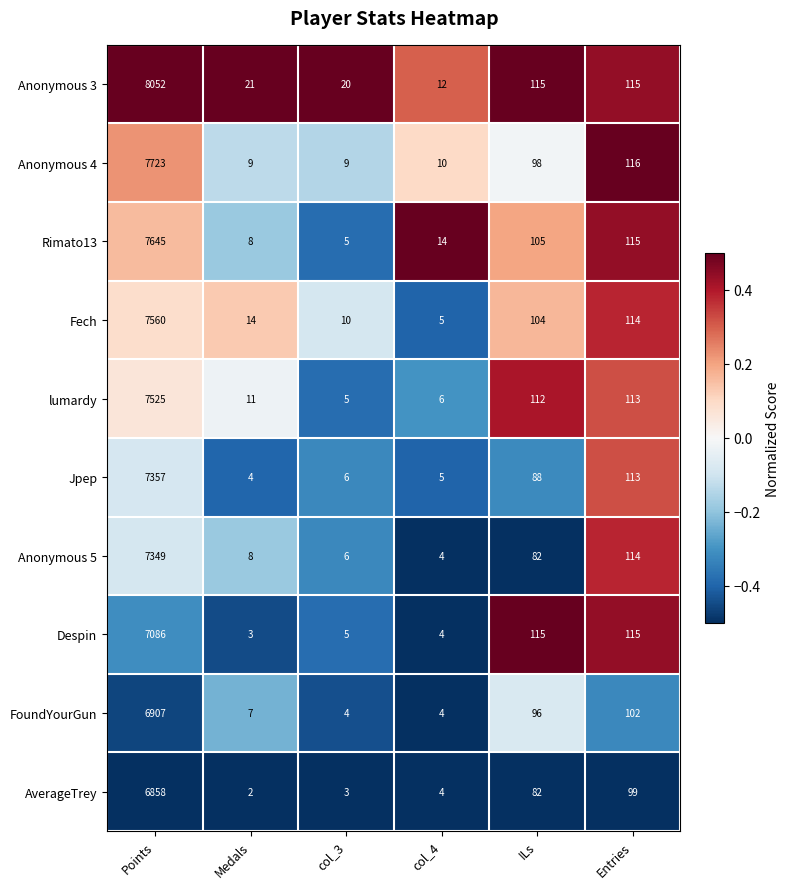

Where does the FoundYourGun series first go above 96?

Points